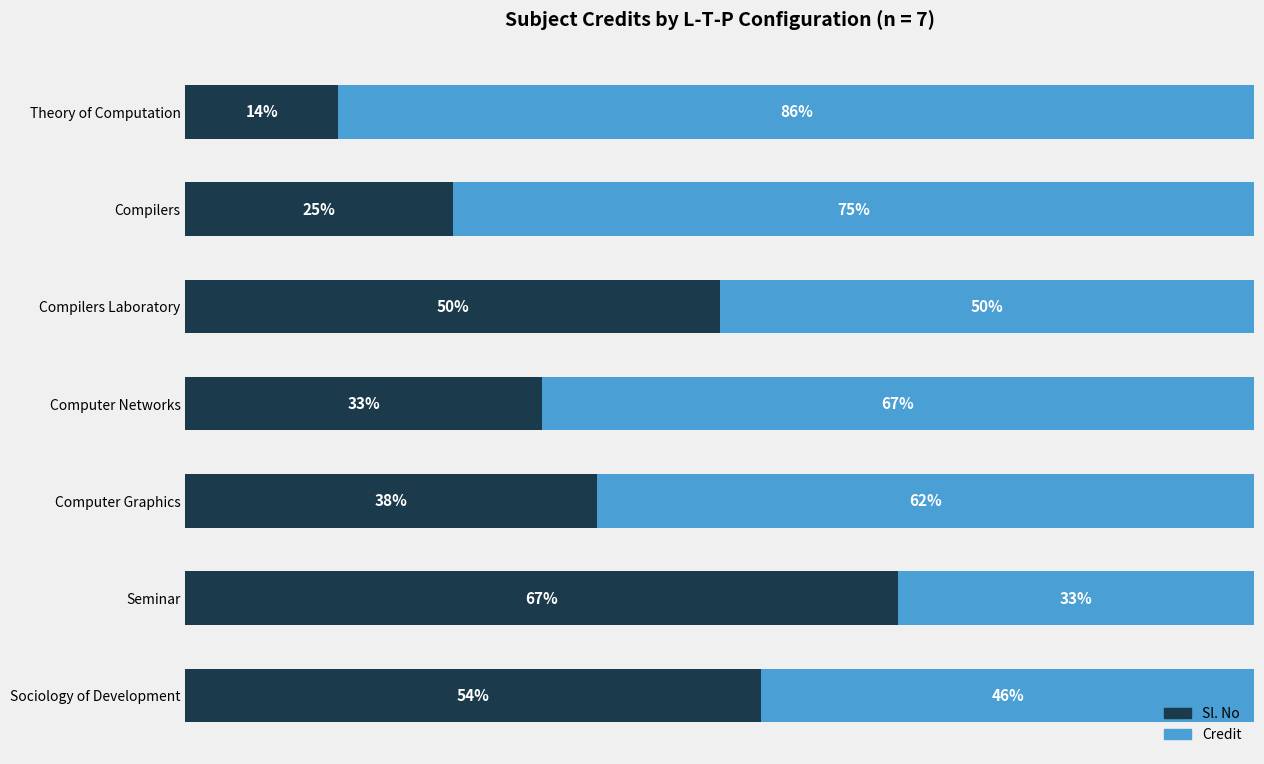

At which label is Sl. No closest to 40?

Computer Graphics